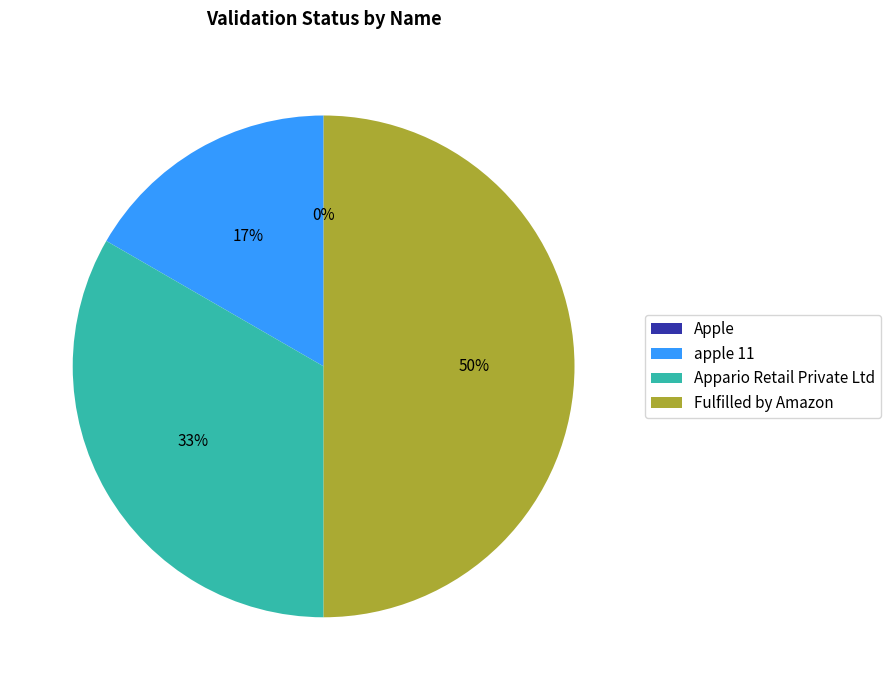

Rank the categories by value from lowest to highest.

Apple, apple 11, Appario Retail Private Ltd, Fulfilled by Amazon